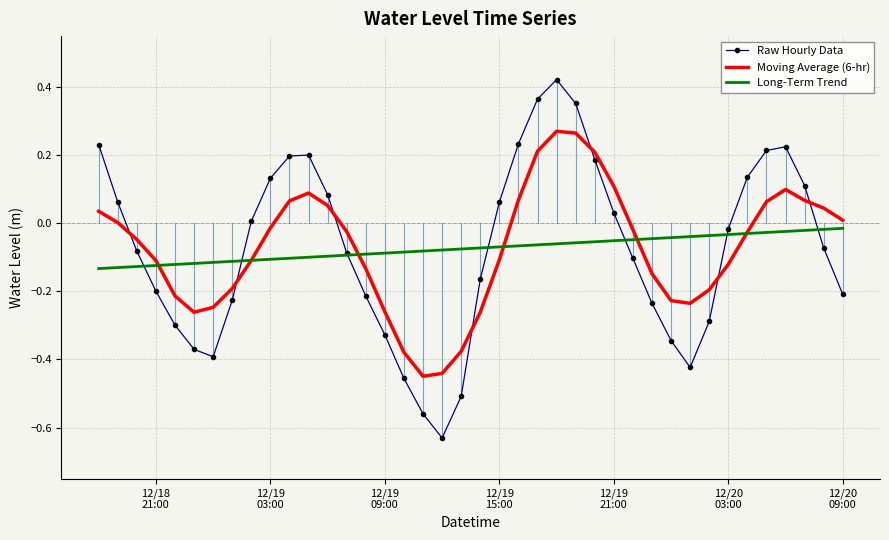

Rank the series by their maximum value, from highest to lowest.

Raw Hourly Data, Moving Average (6-hr), Long-Term Trend